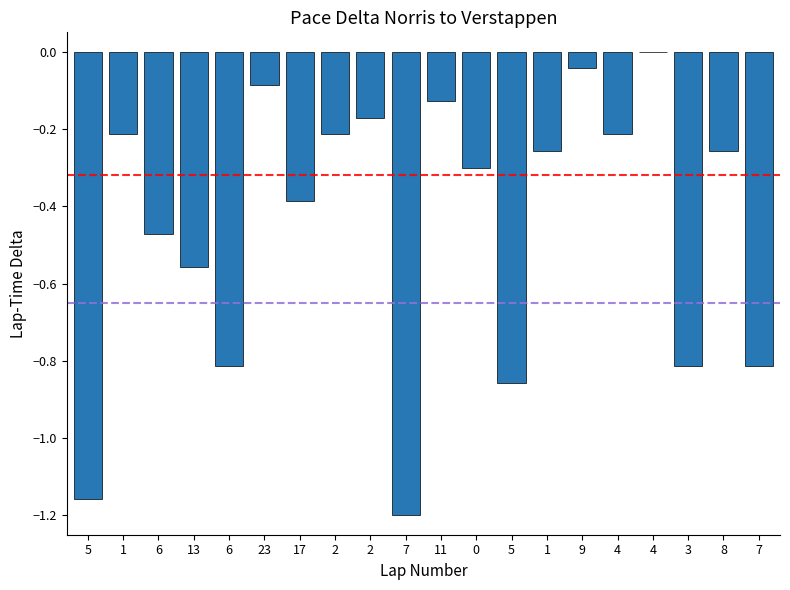

What is the label of the 3rd bar from the left?

6